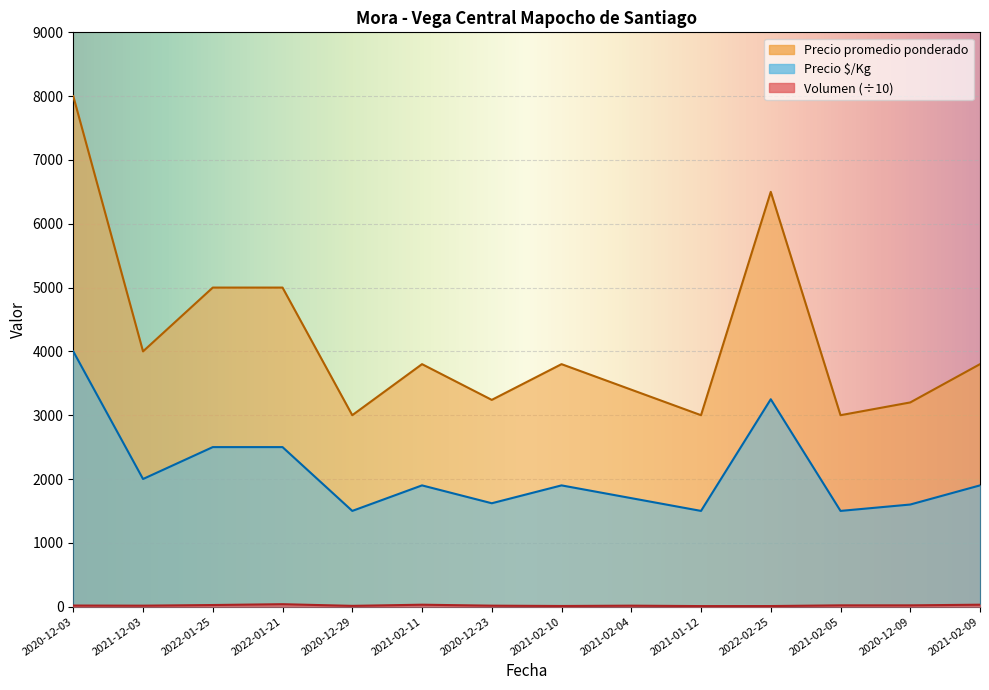

What is the label of the 13th point from the right?

2021-12-03